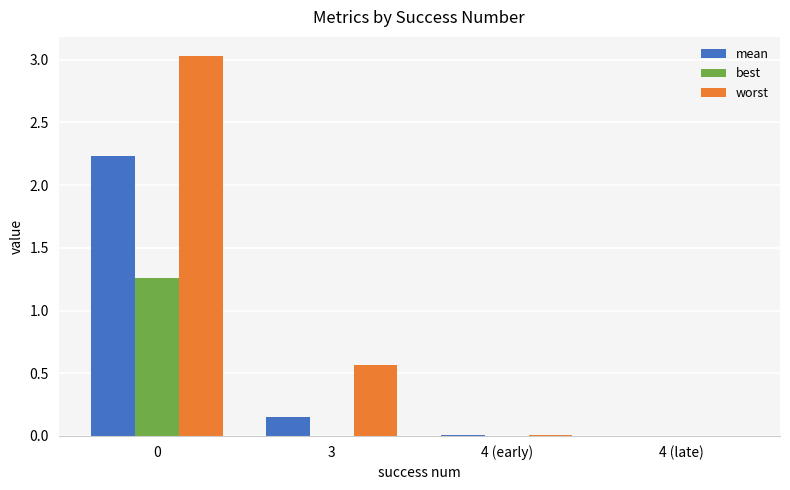

How many groups of bars are there?

4